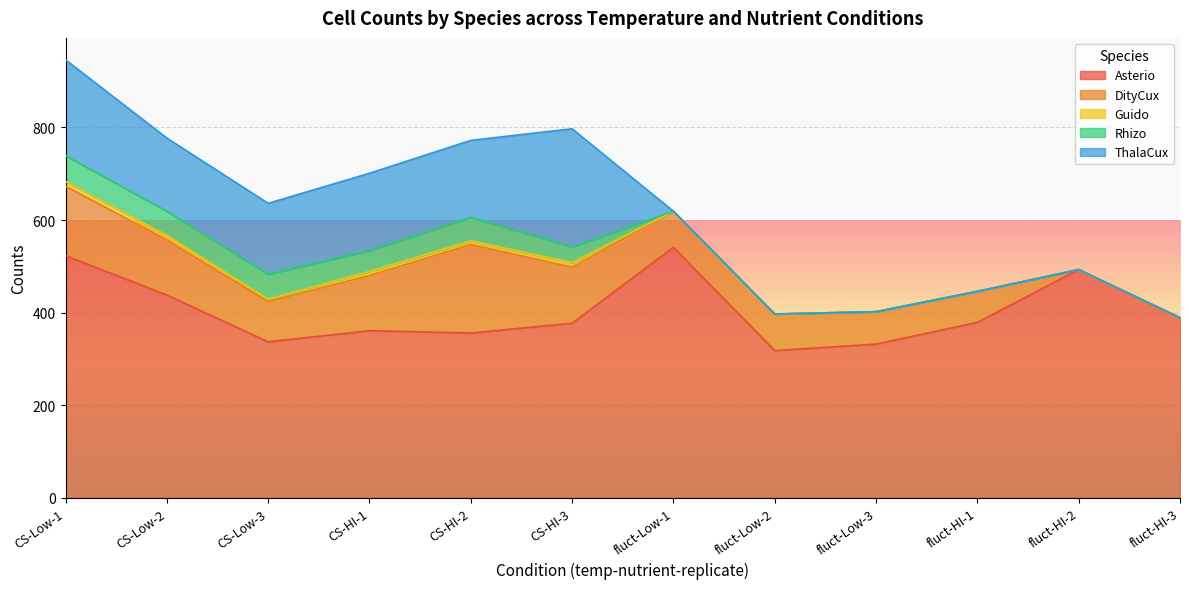

How many values in the DityCux series exceed 87?

5